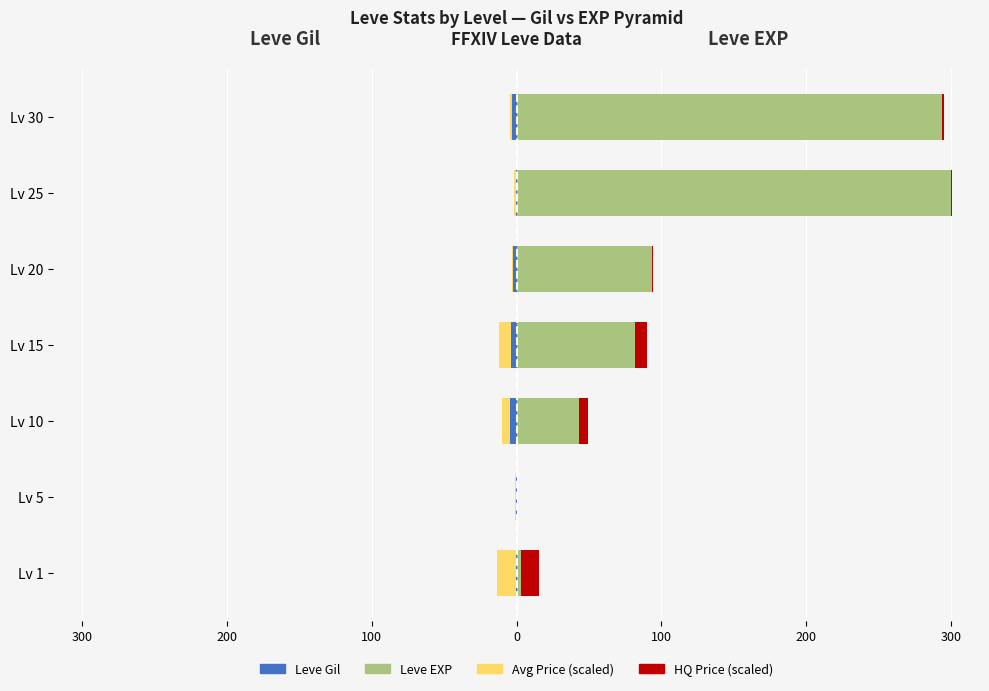

How many data points does each series have?

7